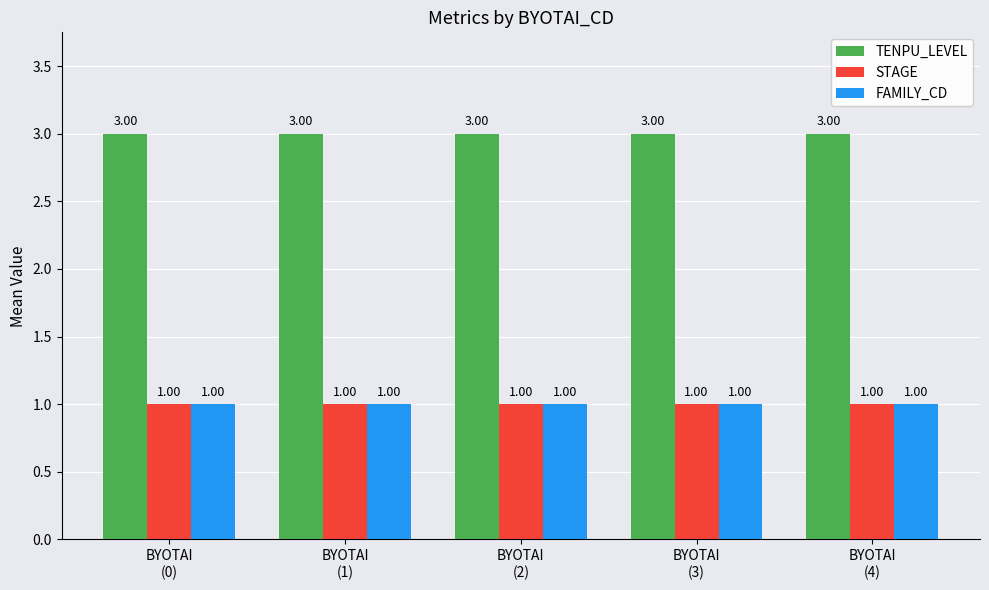

Which series has the largest total across all categories?

TENPU_LEVEL